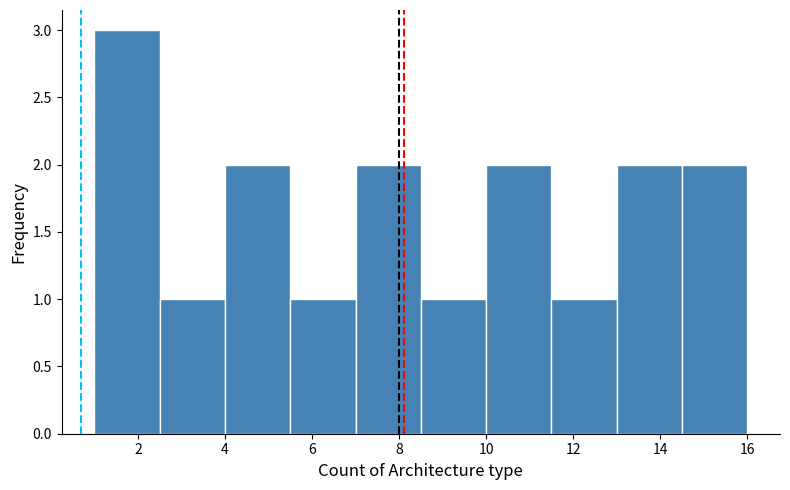

Reading left to right, list every bar in this chart as the range it spans on the x-axis followed by its height. Neither the bar edges nor the heights are printed on the chart, so give them approximately, as read against the axes.

1.0 to 2.5: 3
2.5 to 4.0: 1
4.0 to 5.5: 2
5.5 to 7.0: 1
7.0 to 8.5: 2
8.5 to 10.0: 1
10.0 to 11.5: 2
11.5 to 13.0: 1
13.0 to 14.5: 2
14.5 to 16.0: 2